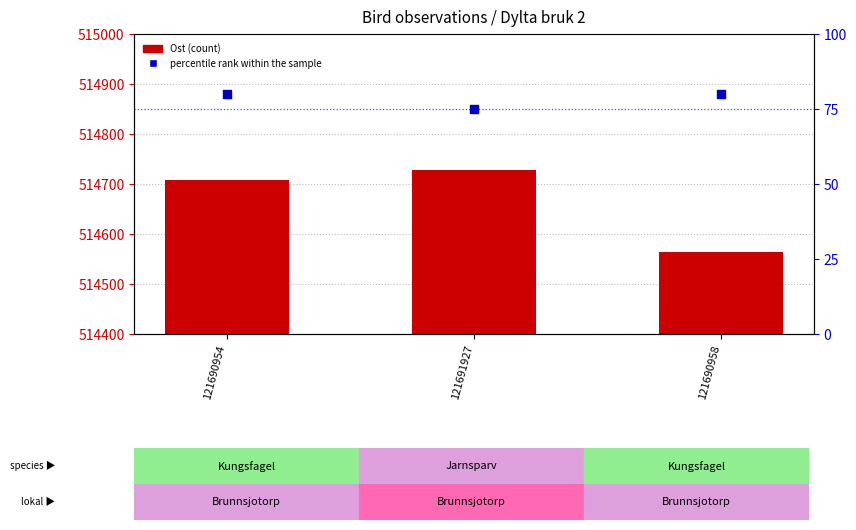

At how many categories does at least one series exceed 444370?

3